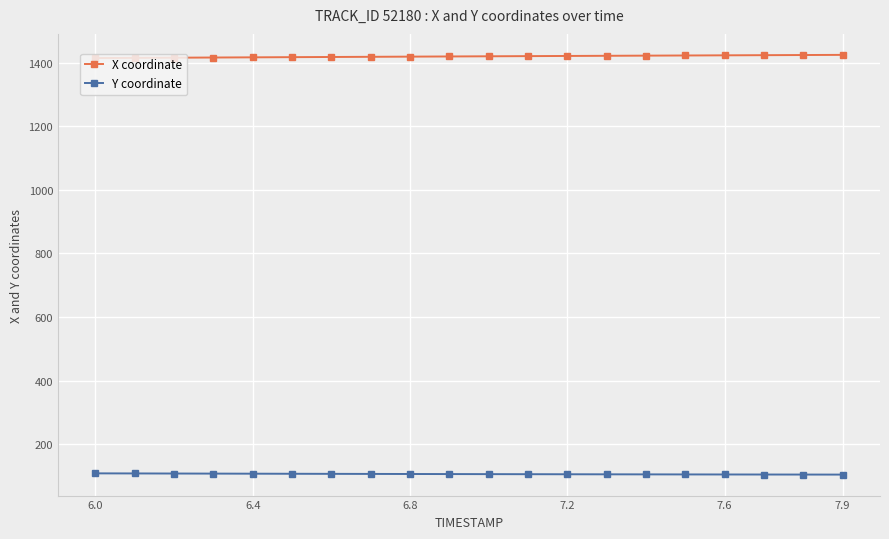

True or false: Y coordinate and X coordinate intersect in this chart.

False